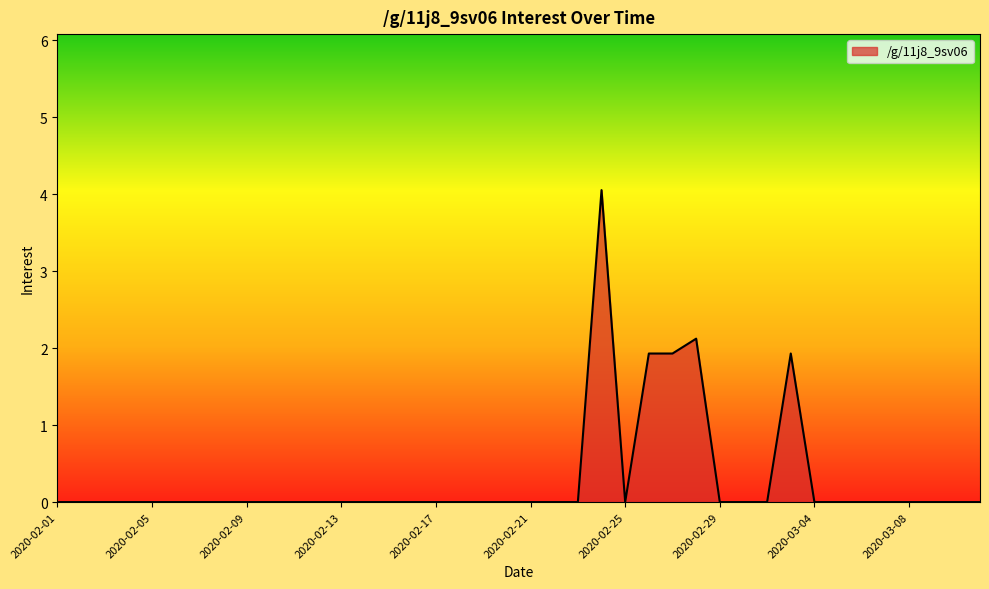

What is the greatest value displayed?

4.1